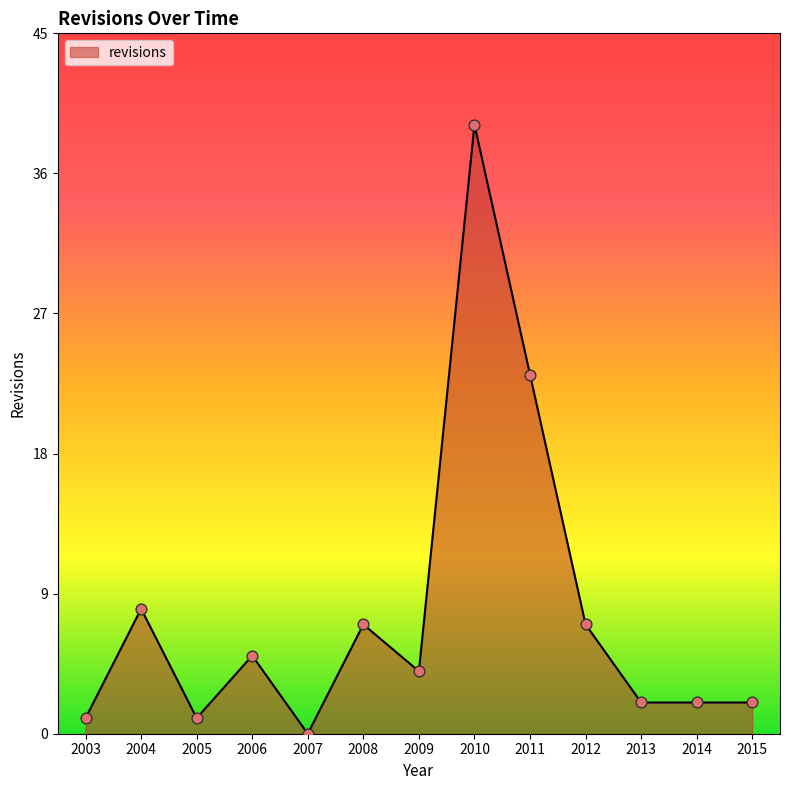

Between 2011 and 2005, which is larger?

2011